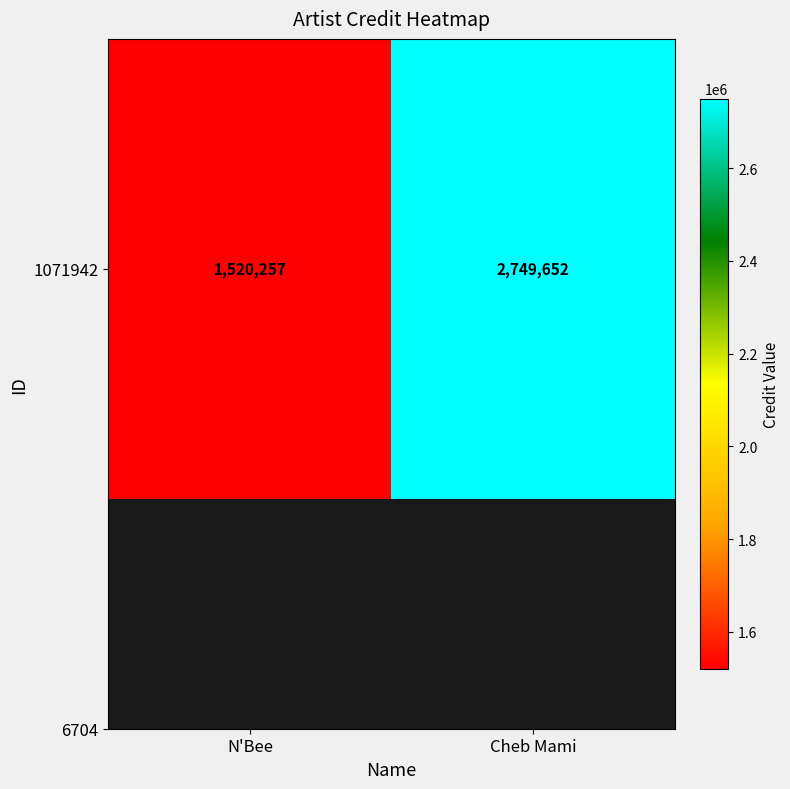

Reading left to right, extract all data points from this chart.

N'Bee=1520257	Cheb Mami=2749652